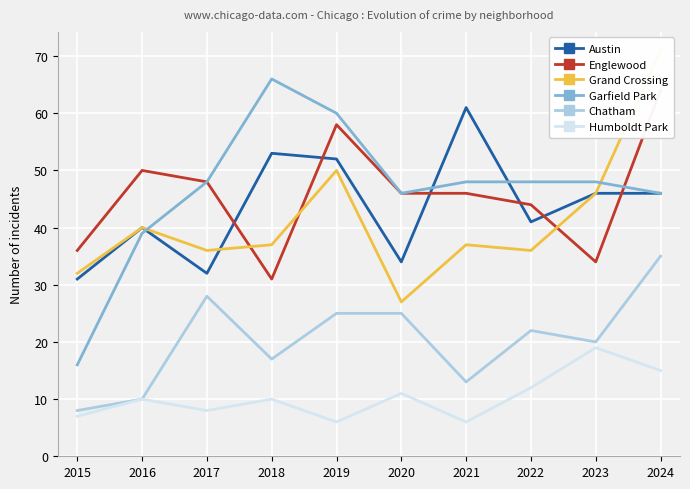

The Austin series shows 40 at 2016. True or false?

True